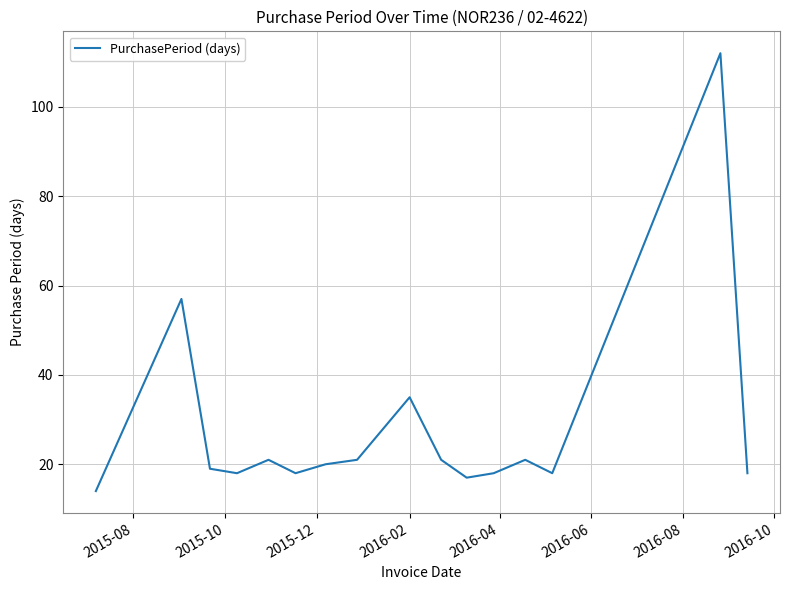

What is the minimum value shown in the chart?

14